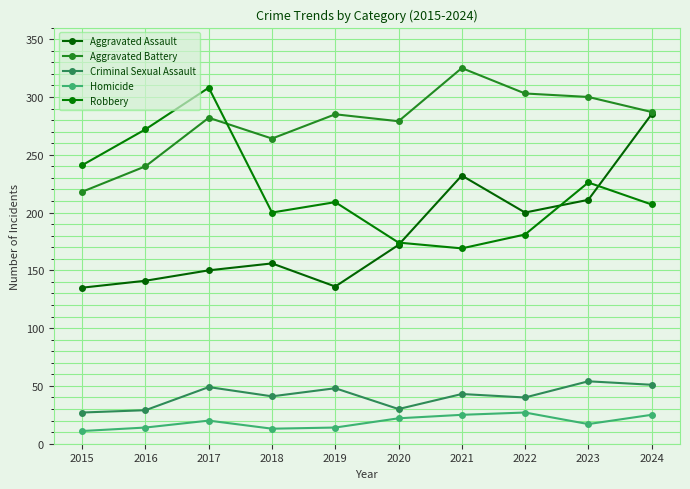

In Robbery, how many points are higher than both neighbors (excluding endpoints)?

3